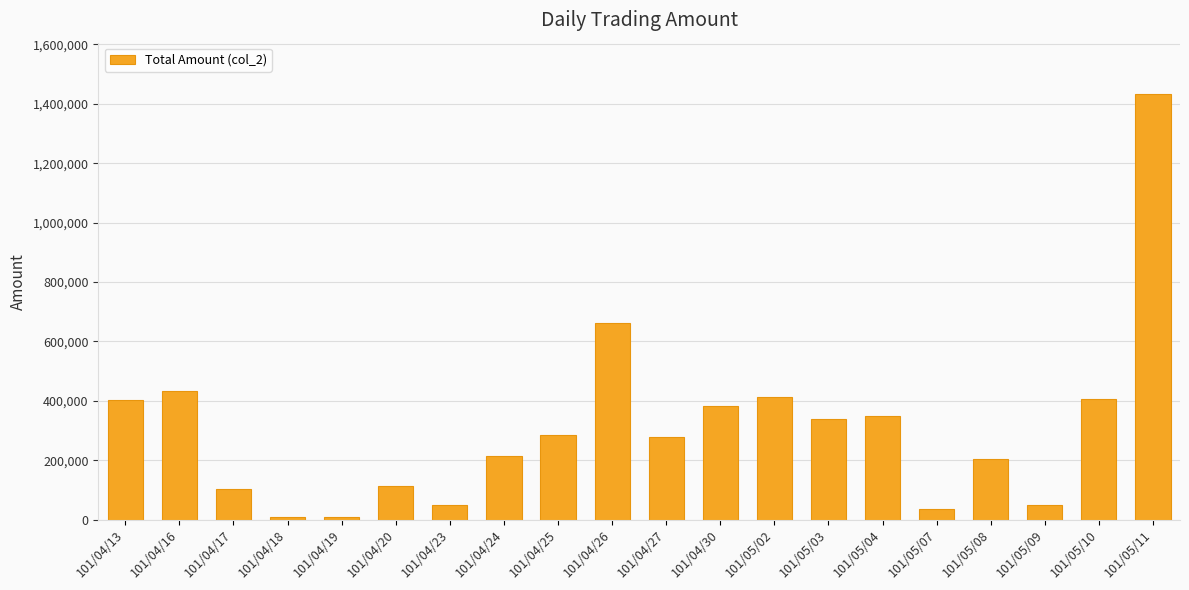

What position from the left is 101/05/11?

20